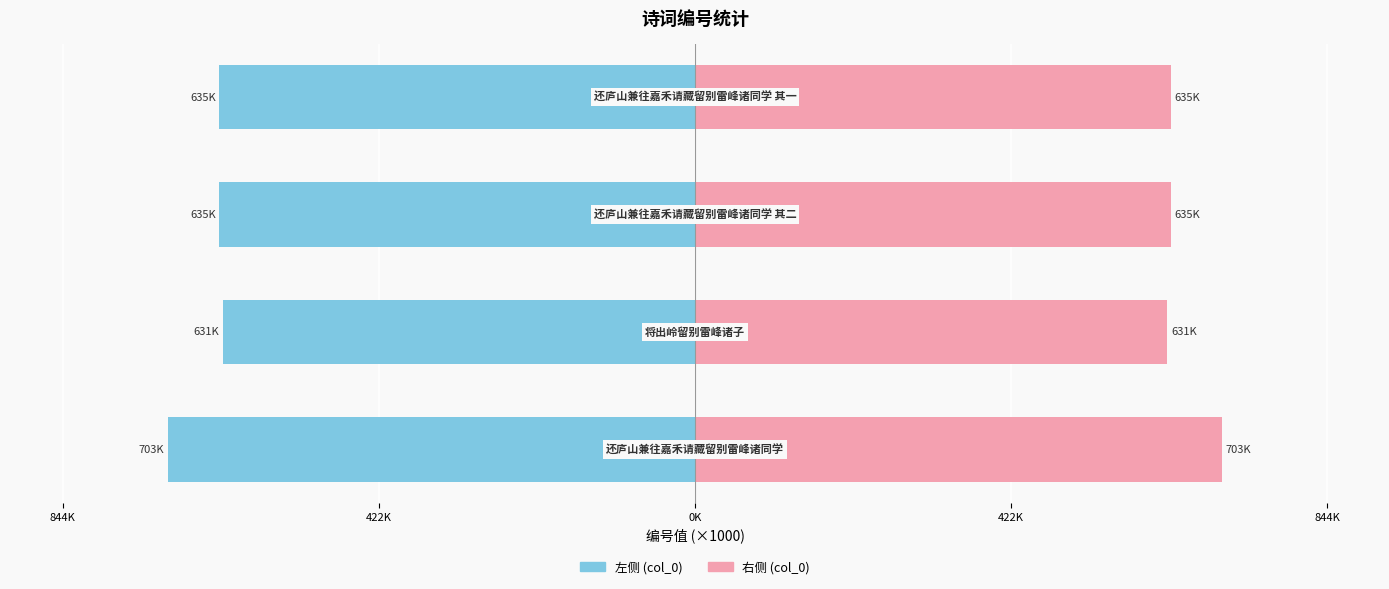

Reading right to left, list all the values displayed in this chart.

左侧 (col_0): 422K=-634.8	0K=-634.8	422K=-630.6	844K=-703.4
右侧 (col_0): 422K=634.8	0K=634.8	422K=630.6	844K=703.4